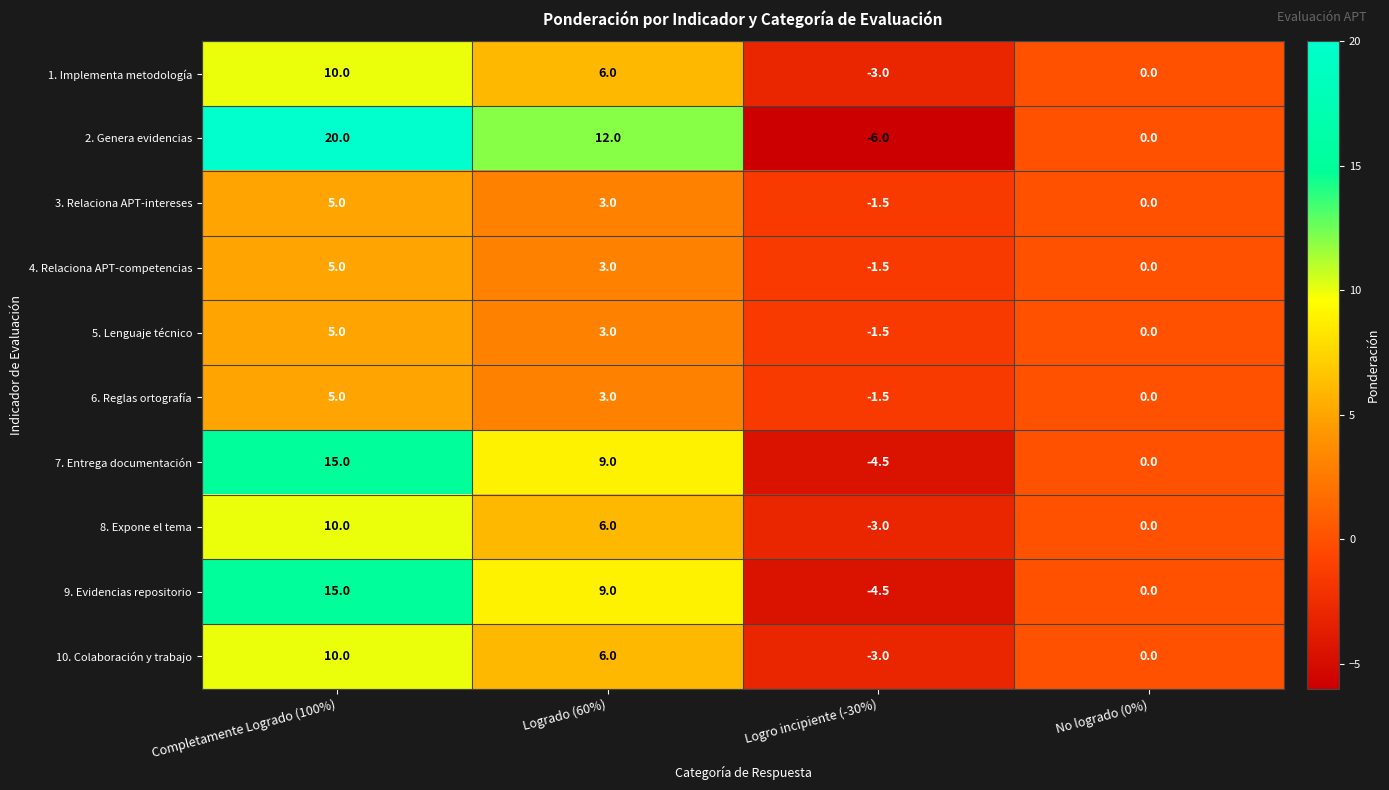

List the labels in order of 4. Relaciona APT-competencias value, smallest first.

Logro incipiente (-30%), No logrado (0%), Logrado (60%), Completamente Logrado (100%)